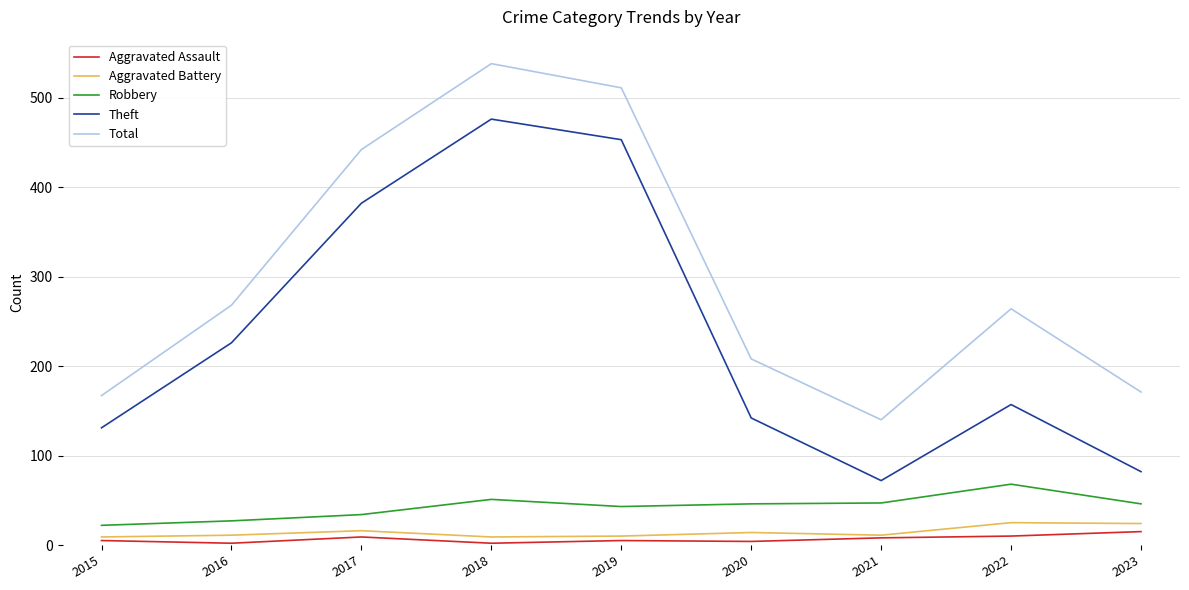

Count the number of categories in the chart.

9